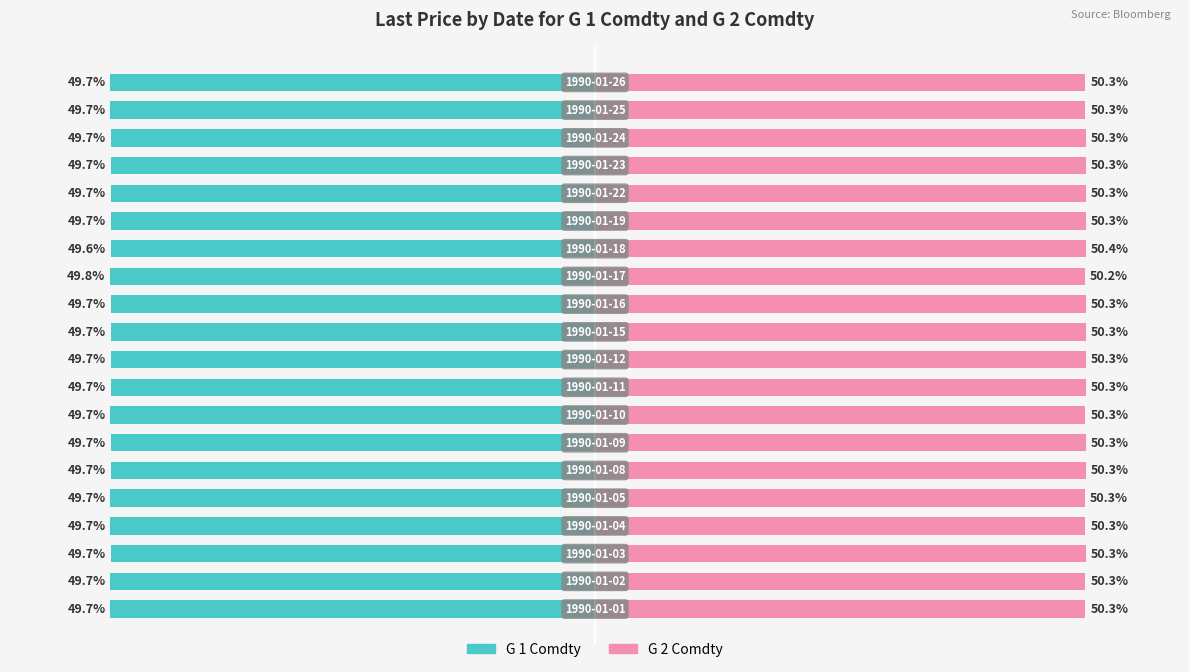

Which has a higher value, 11 or 18?

11